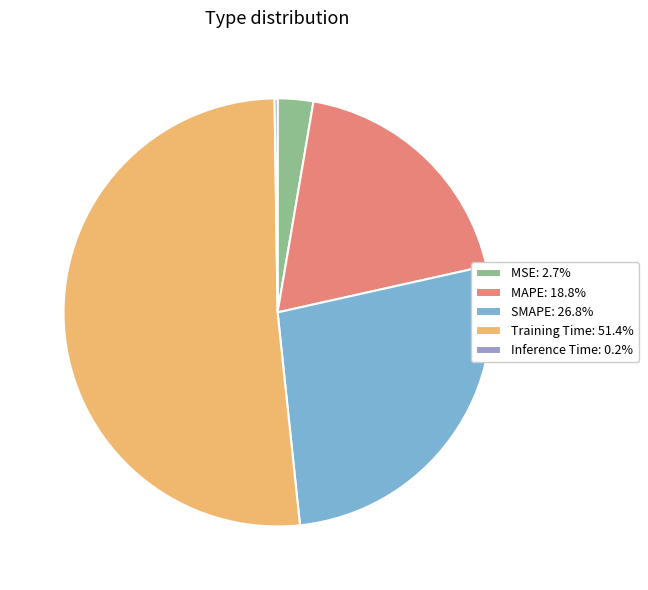

Is there any slice that represents more than half of the pie?

Yes